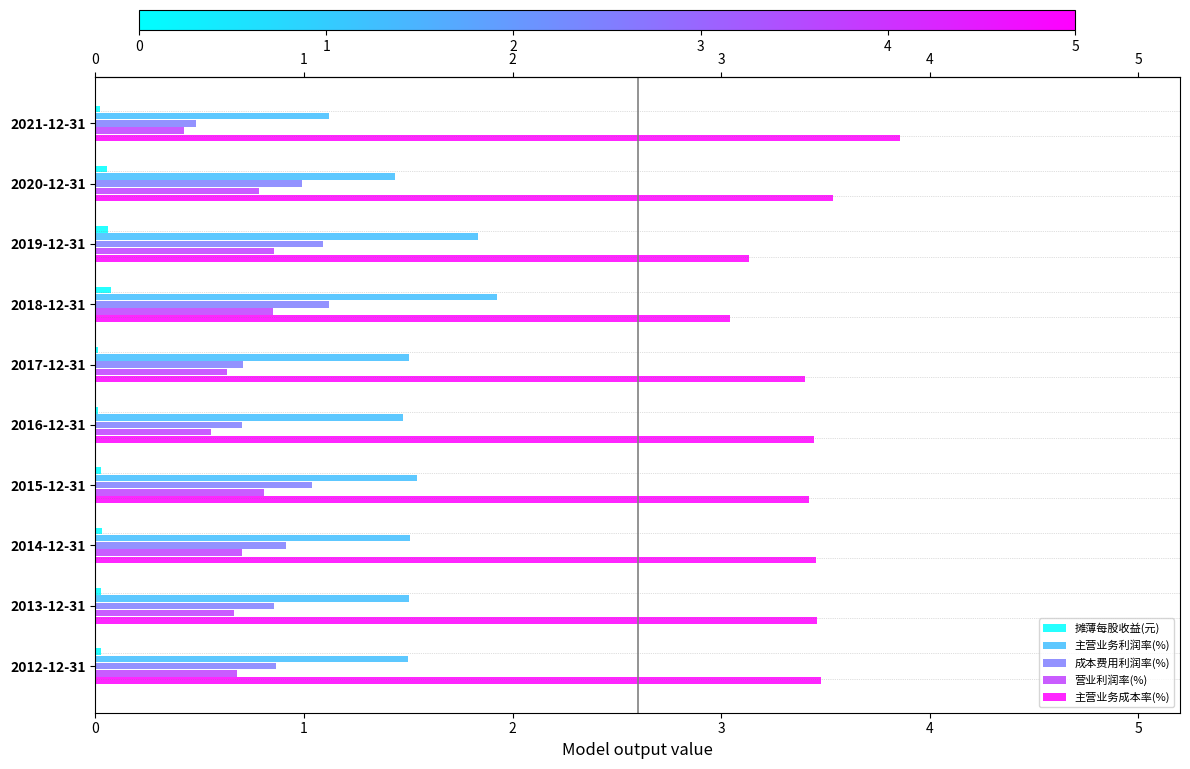

The value of 成本费用利润率(%) at 2019-12-31 is 1.1. True or false?

True